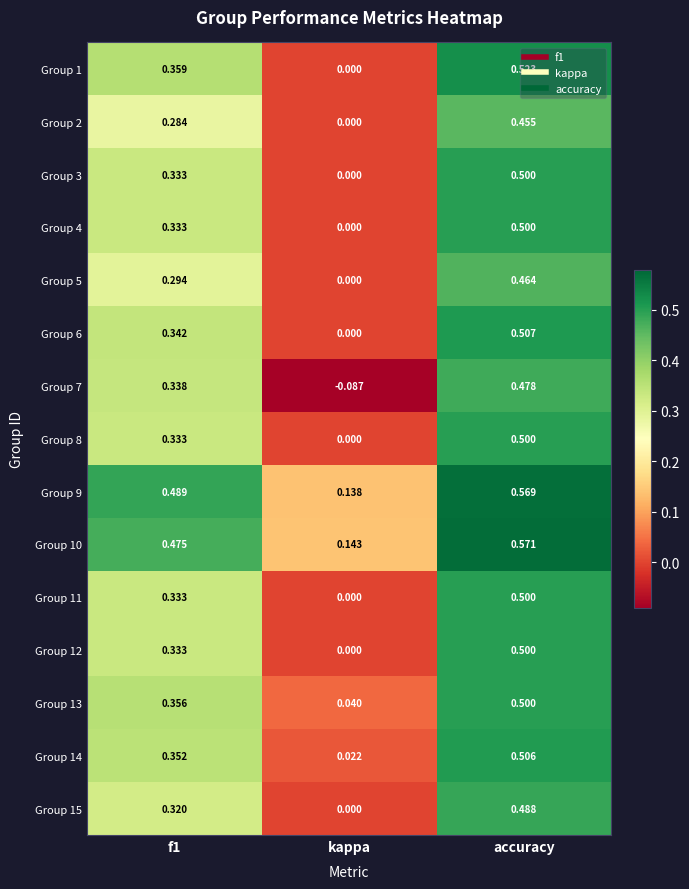

At which category does the chart reach its minimum across all series?

kappa